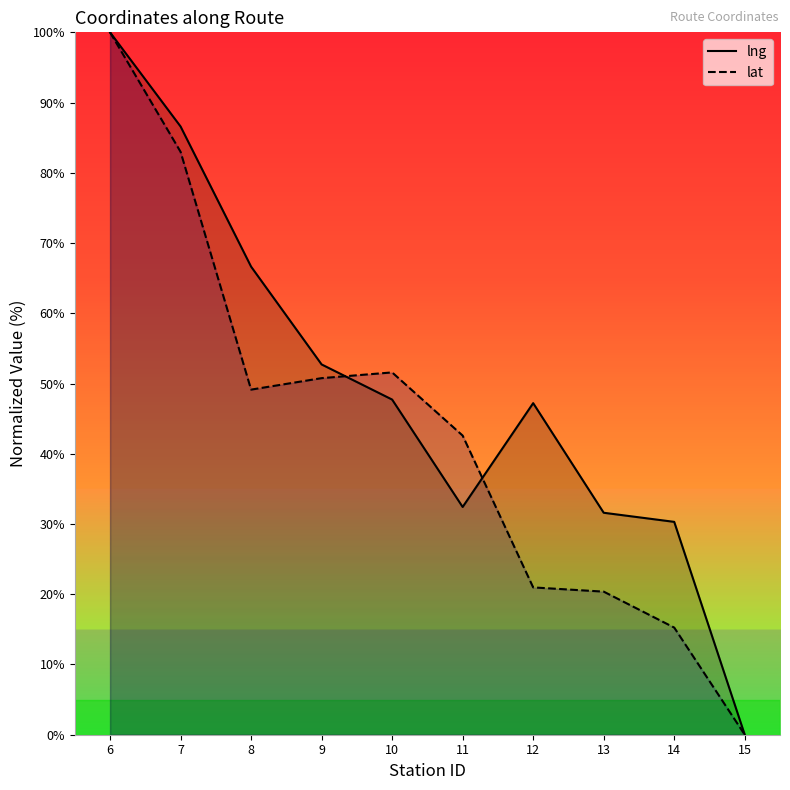

Which series has the largest range (max minus min)?

lng